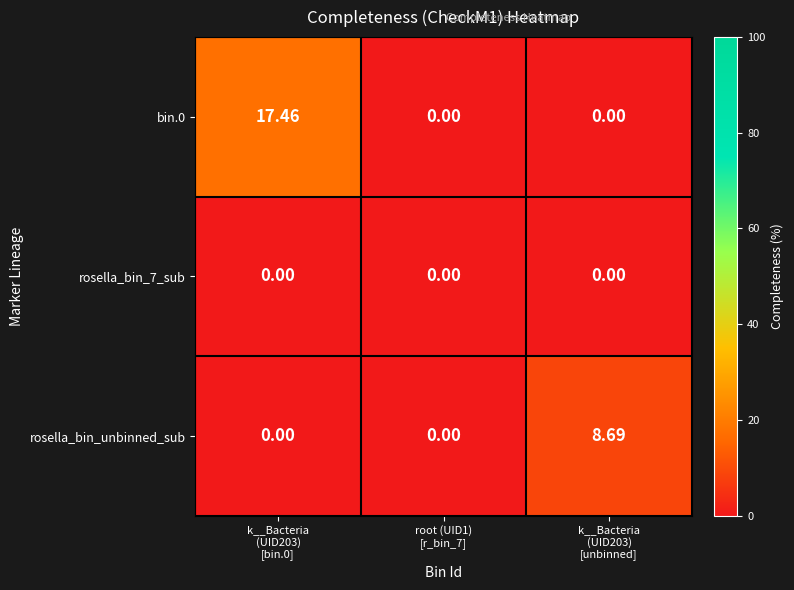

Reading left to right, list all the values displayed in this chart.

bin.0: k__Bacteria
(UID203)
[bin.0]=17.5	root (UID1)
[r_bin_7]=0.0	k__Bacteria
(UID203)
[unbinned]=0.0
rosella_bin_7_sub: k__Bacteria
(UID203)
[bin.0]=0.0	root (UID1)
[r_bin_7]=0.0	k__Bacteria
(UID203)
[unbinned]=0.0
rosella_bin_unbinned_sub: k__Bacteria
(UID203)
[bin.0]=0.0	root (UID1)
[r_bin_7]=0.0	k__Bacteria
(UID203)
[unbinned]=8.7